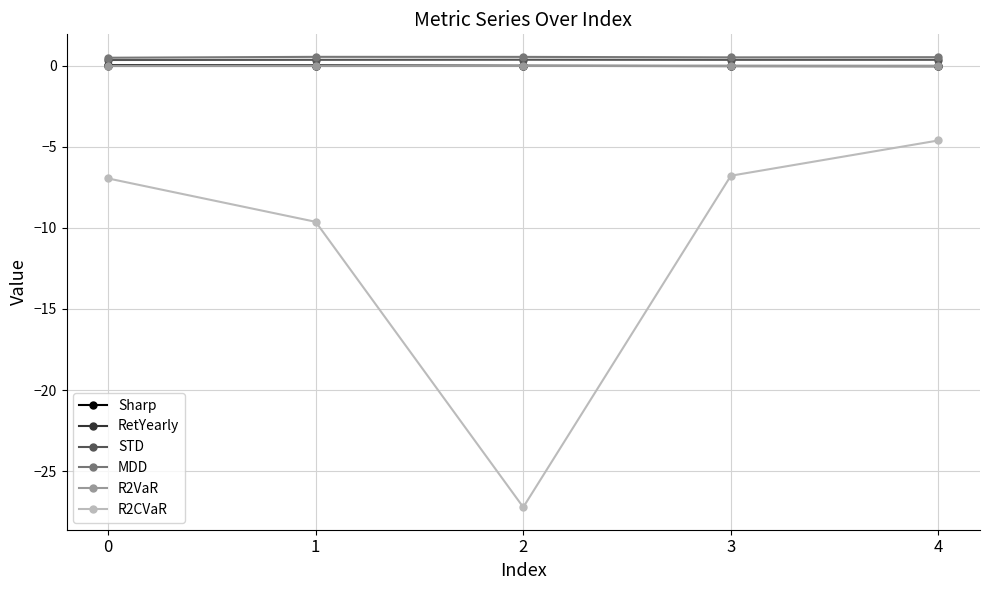

The Sharp series shows -0.0 at 2. True or false?

True